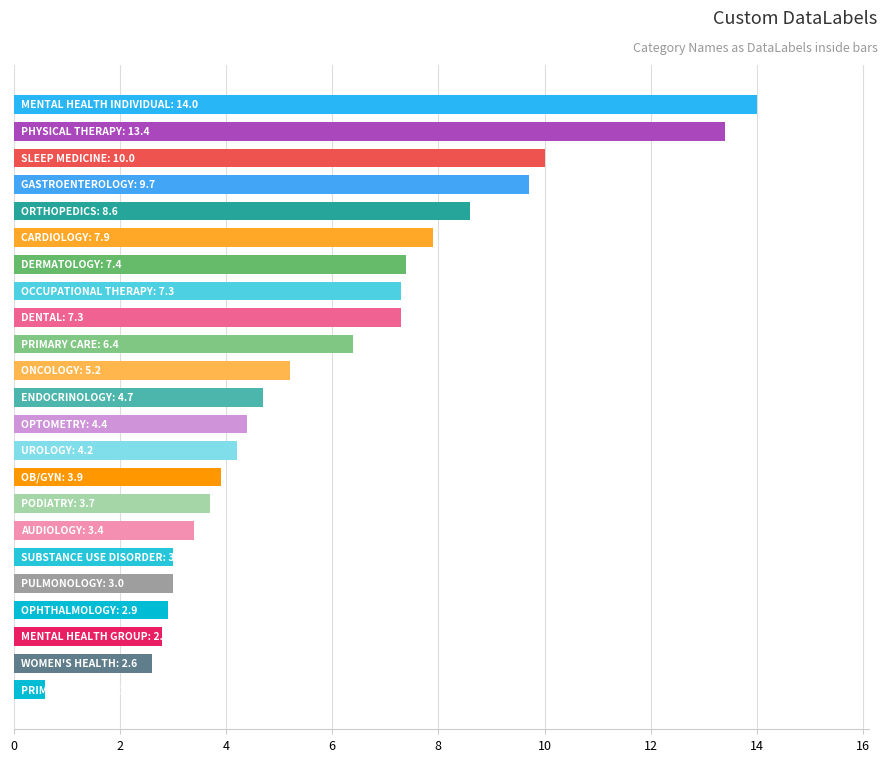

What is the smallest value displayed?

0.6